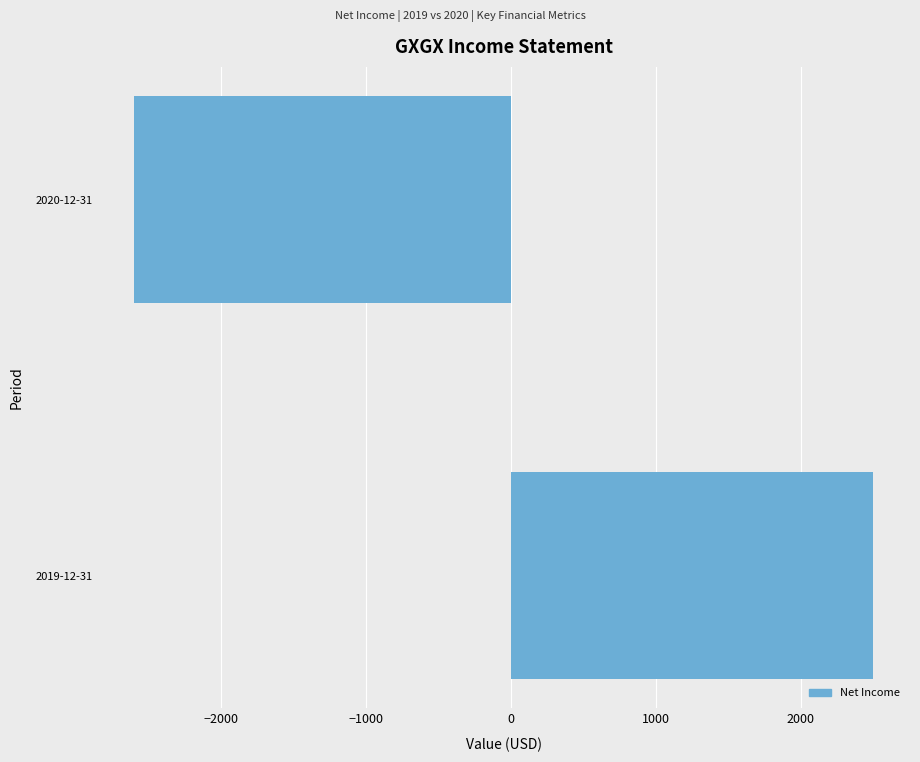

What is the difference between the maximum and minimum values?

5100